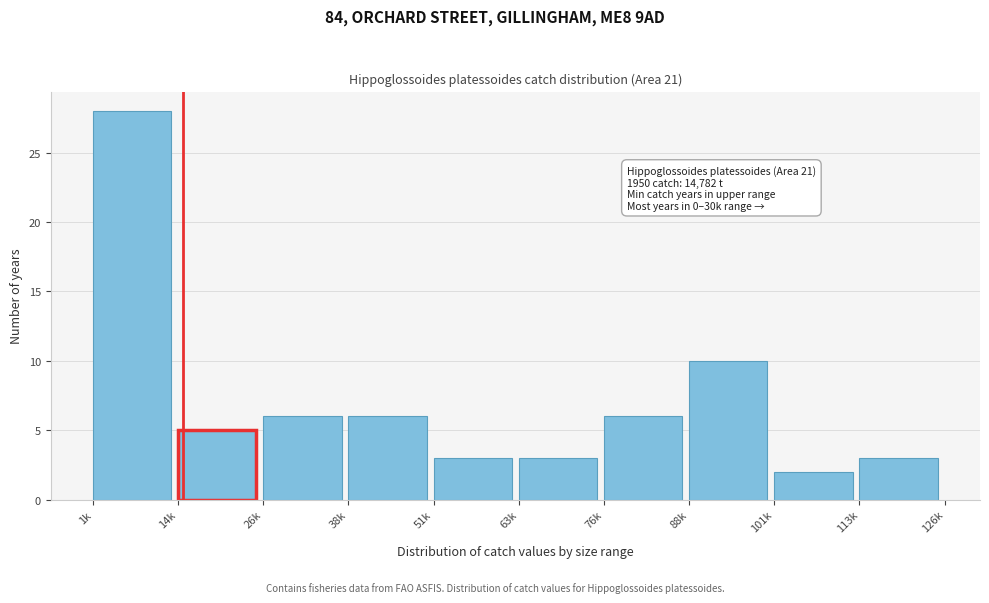

Reading left to right, what are all the values shown in this chart?

28	5	6	6	3	3	6	10	2	3